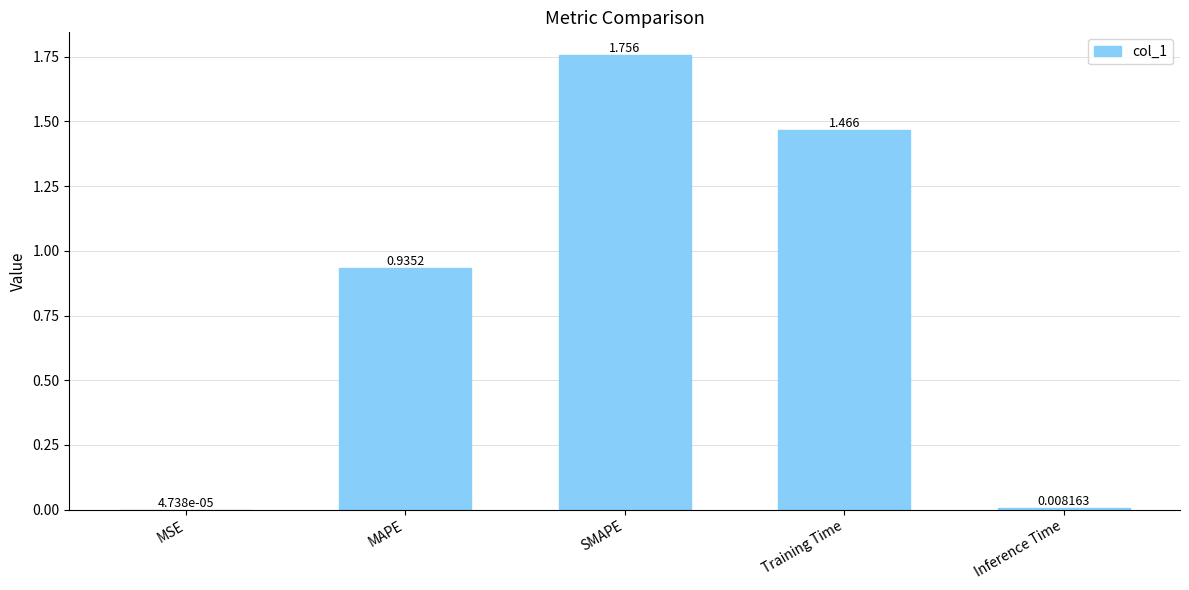

Where is the data nearest to the value 0?

MSE